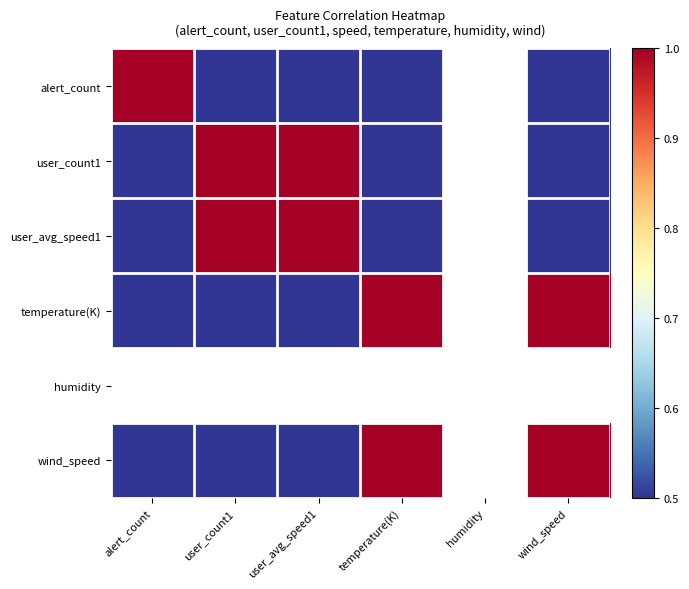

Which category has the highest value across all series?

user_count1